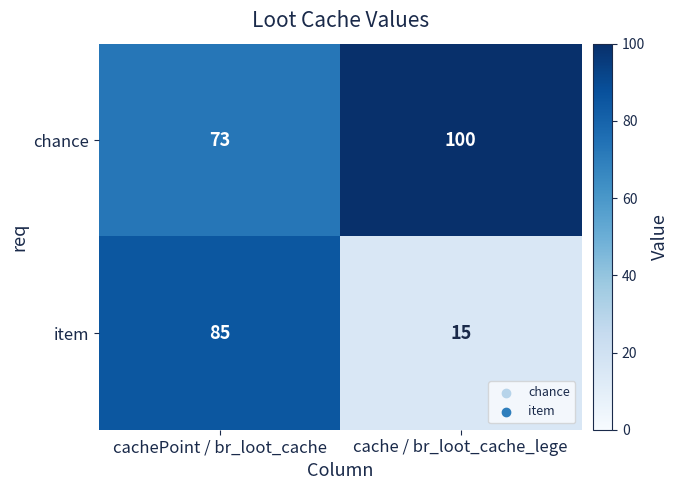

What is the approximate value of chance at cache / br_loot_cache_lege?

100